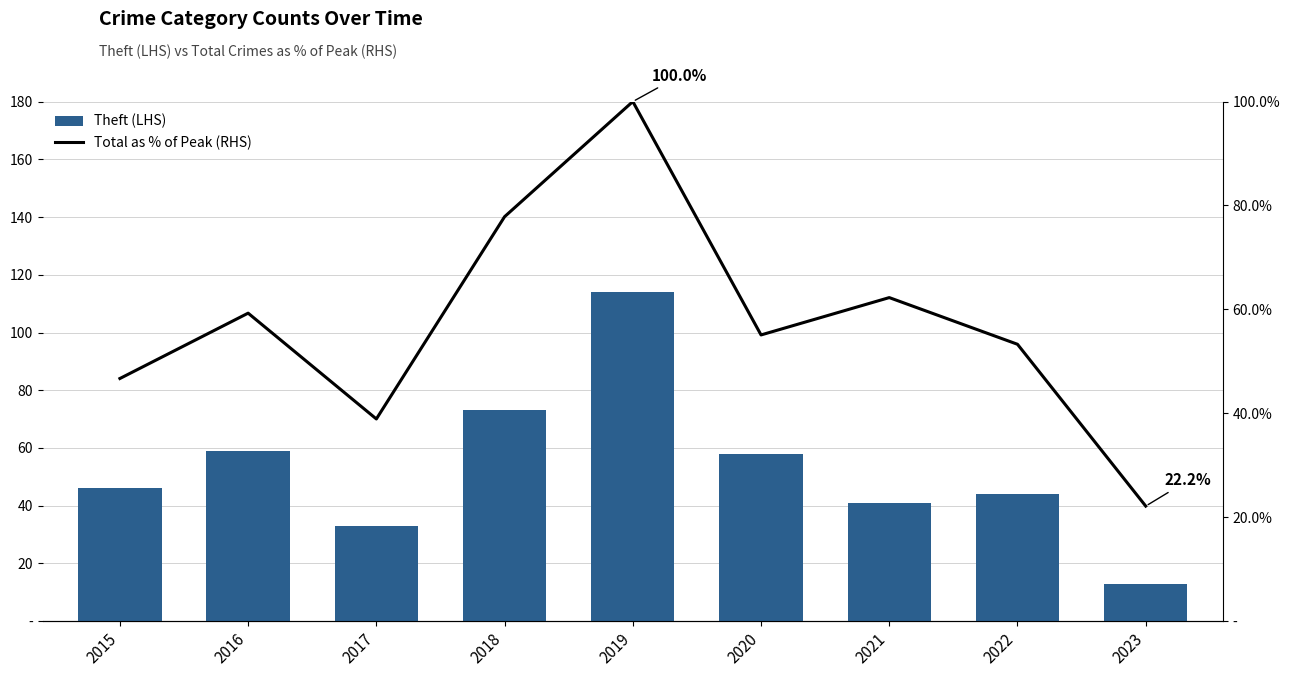

Reading left to right, transcribe all the data shown in this chart.

Theft (LHS): 46.0	59.0	33.0	73.0	114.0	58.0	41.0	44.0	13.0
Total as % of Peak (RHS): 46.7	59.3	38.9	77.8	100.0	55.1	62.3	53.3	22.2